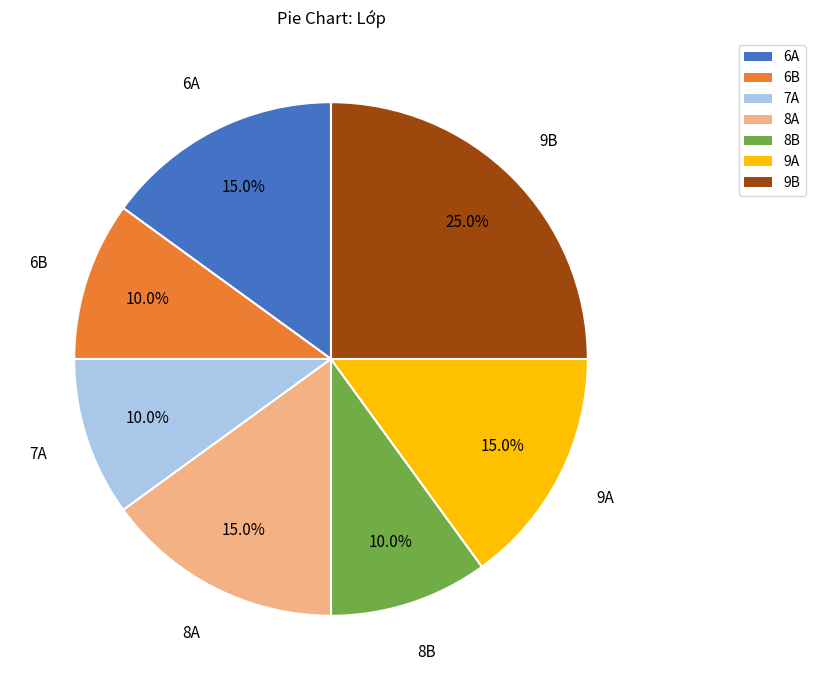

How many slices are in this pie chart?

7